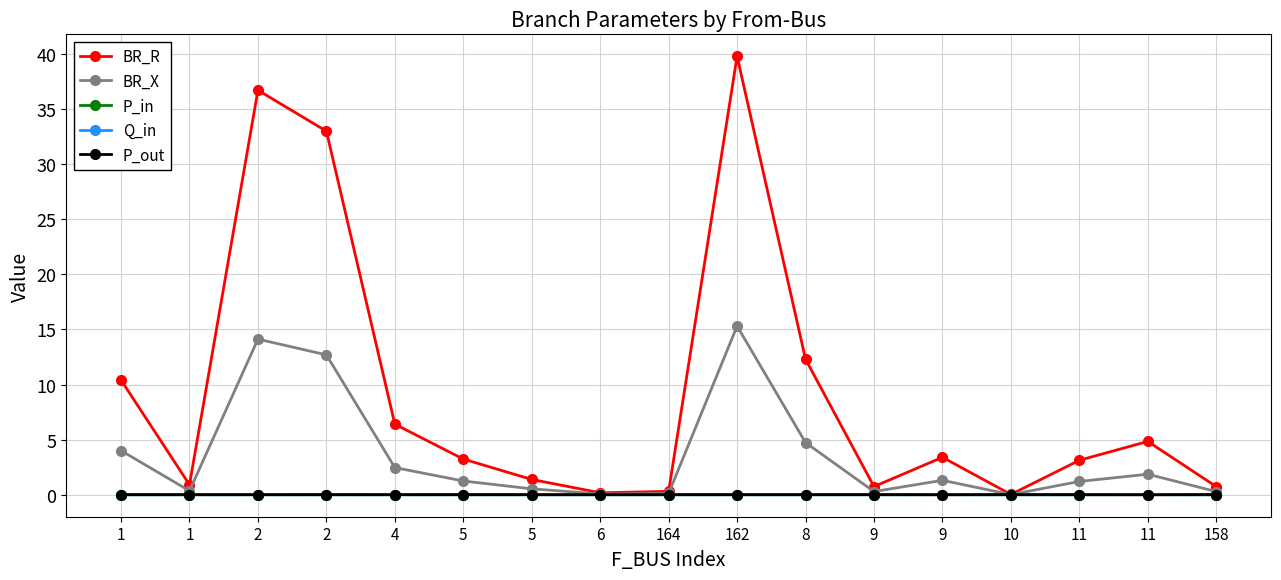

What is the spread (max minus min) of values at 5?

3.2